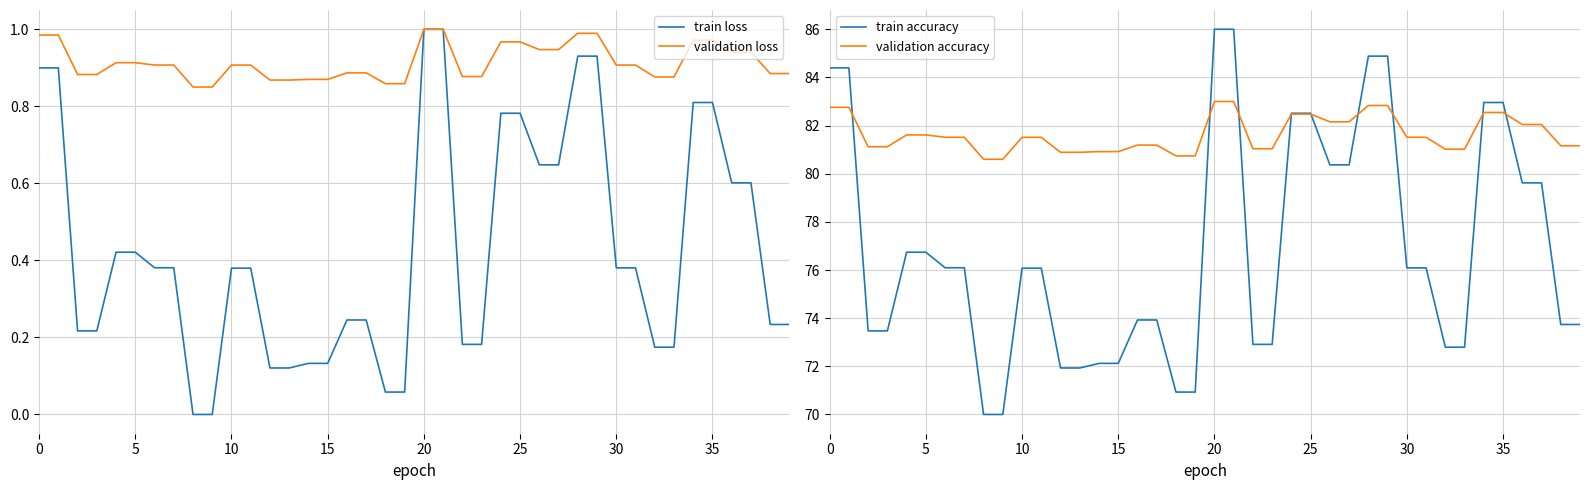

List the series in order of their peak value, lowest first.

train loss, validation loss, validation accuracy, train accuracy